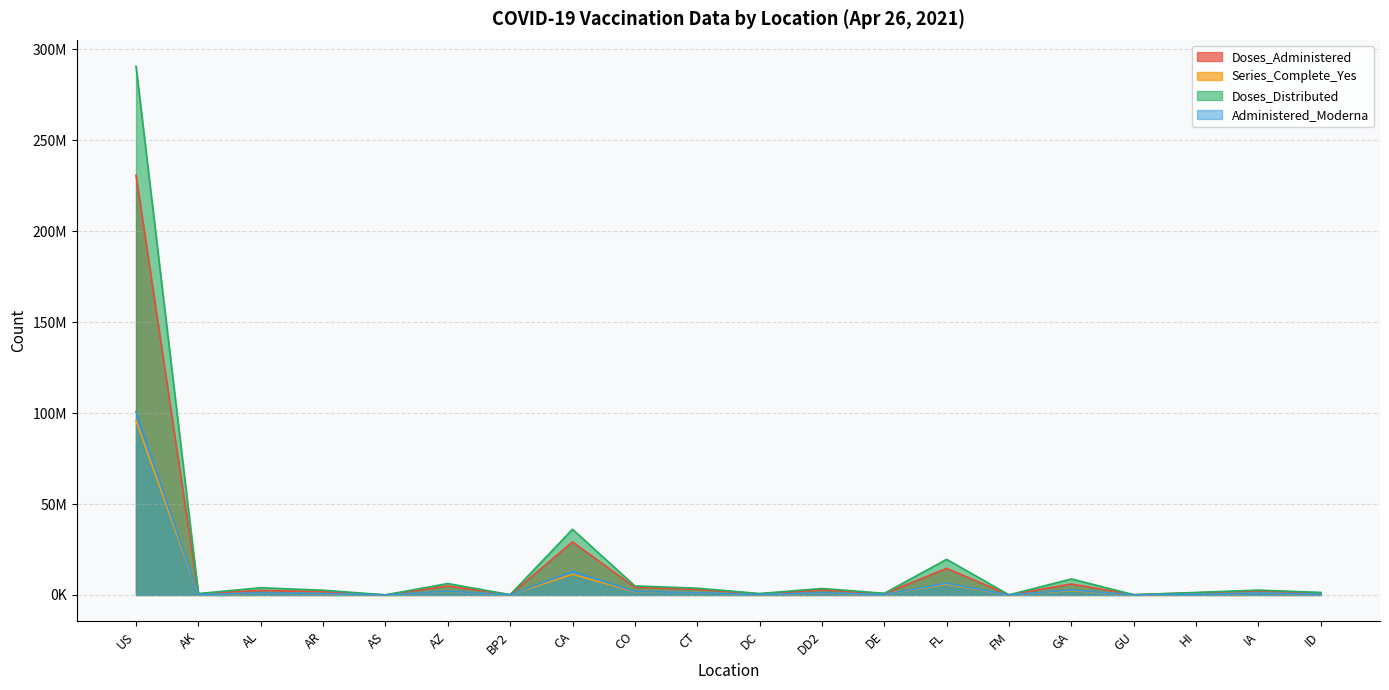

Does the chart display data point markers on the line(s)?

No